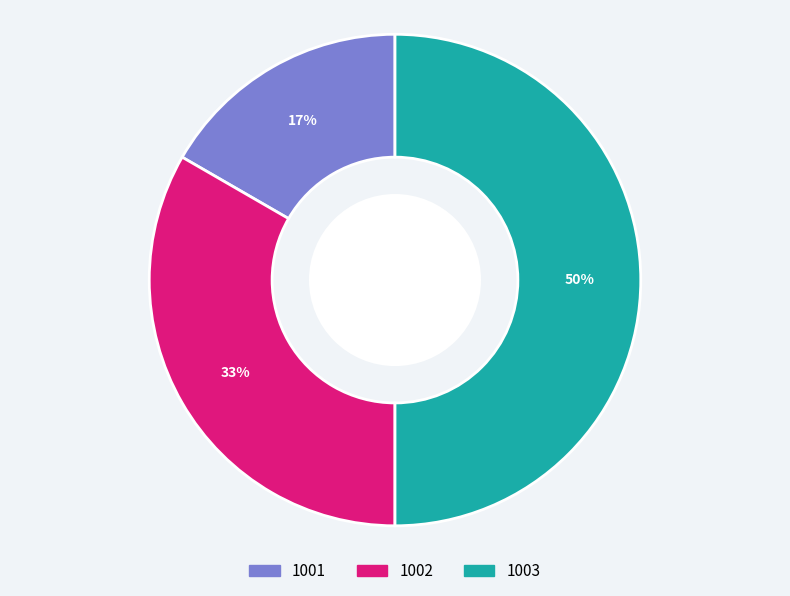

Is 1001 the majority of the pie?

No